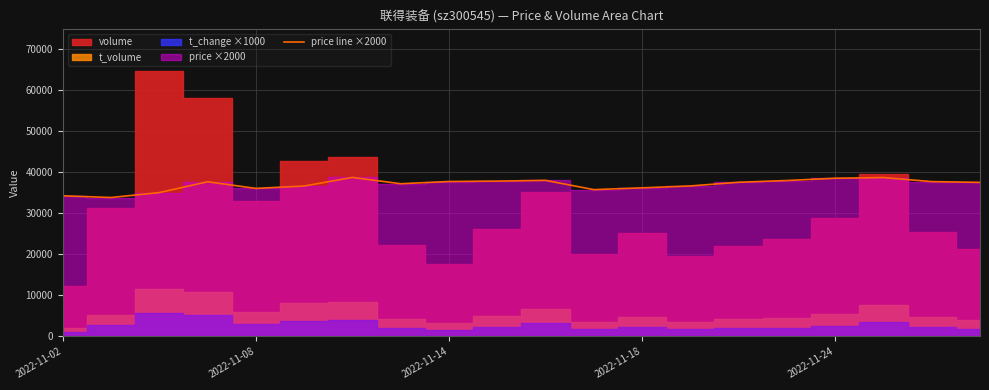

Reading left to right, what are all the values shown in this chart?

34280	33860	35060	37700	36080	36660	38760	37220	37760	37860	38040	35780	36220	36680	37580	38000	38560	38720	37740	37540